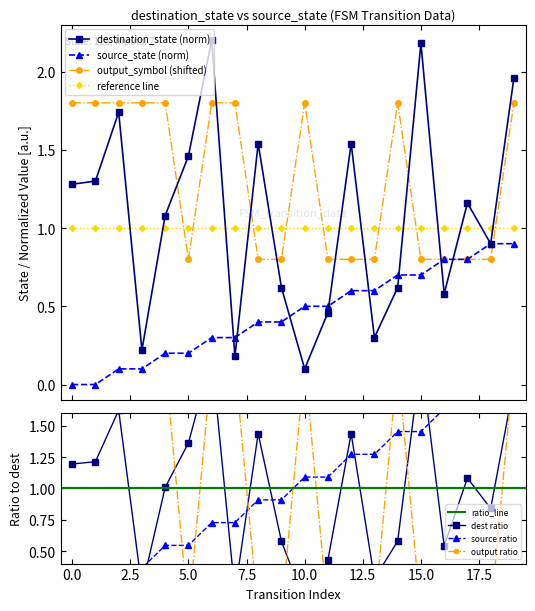

What is the highest value of the source_state (norm) series?

0.9